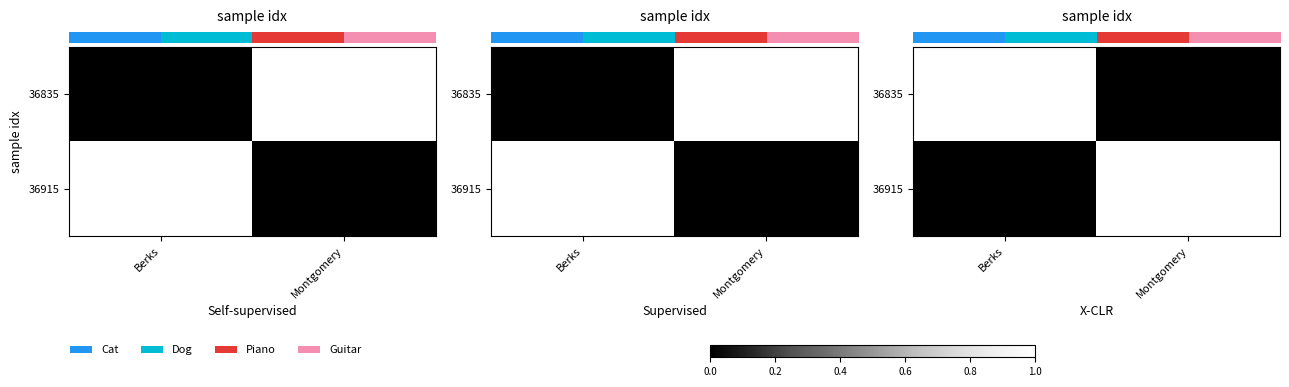

At which category is the sum across all series the highest?

Berks